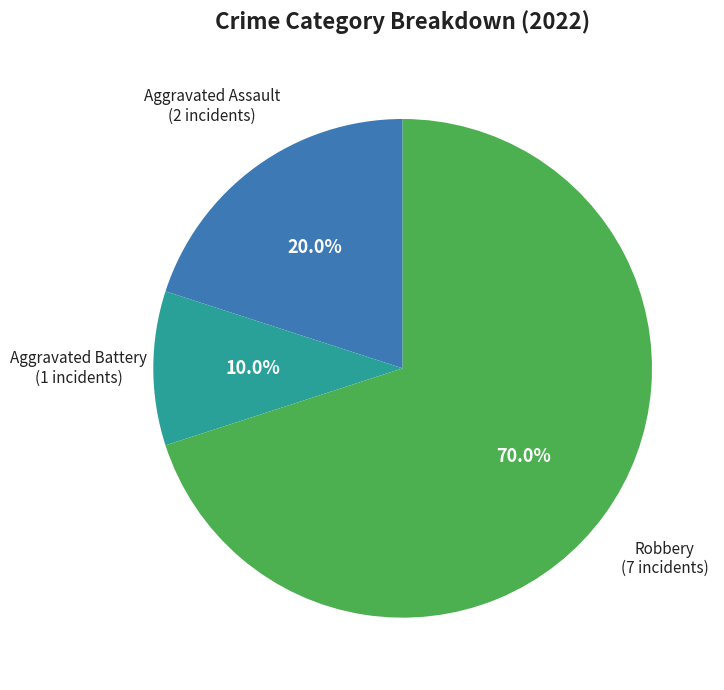

To the nearest percent, what is the difference between the Aggravated Assault and Robbery slice percentages?

50%